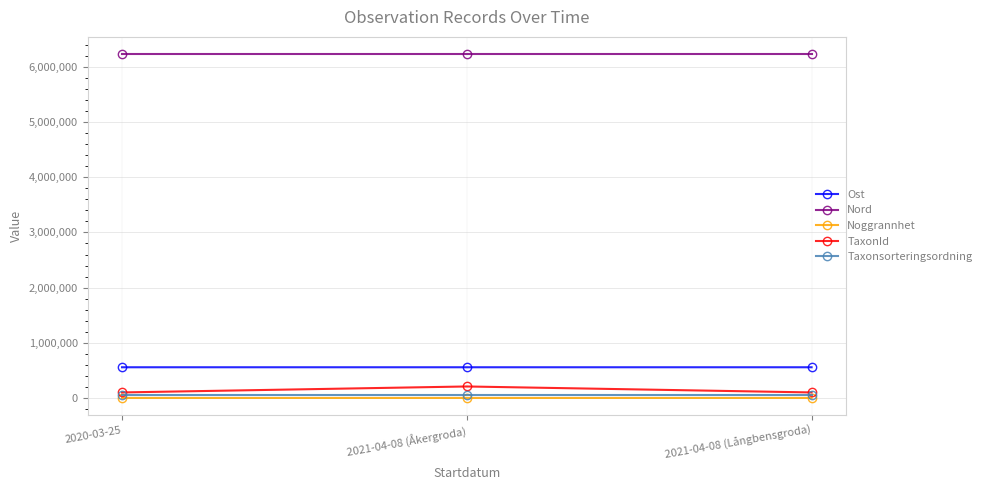

What is the difference between the maximum and minimum values in the TaxonId series?

108133.0